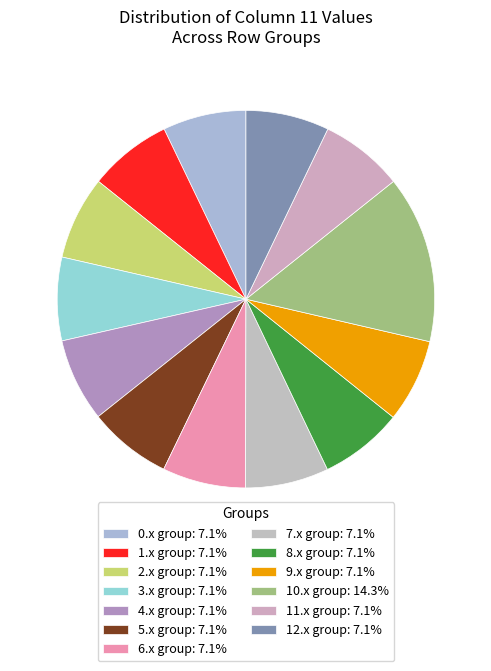

How many segments does this pie chart have?

13